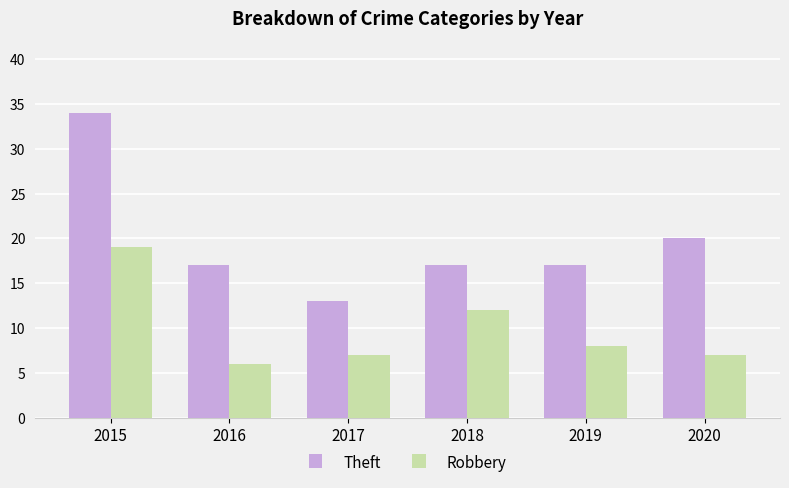

List the series in order of their peak value, highest first.

Theft, Robbery